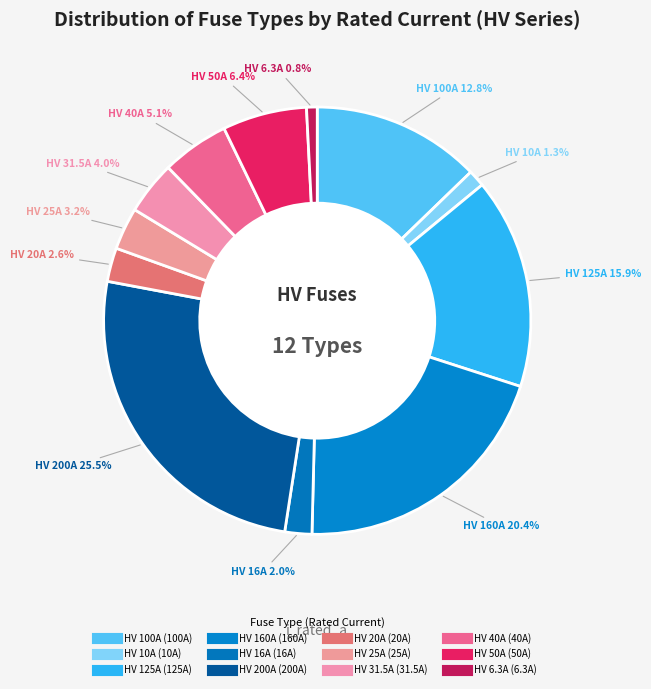

Is there a majority slice in this chart?

No